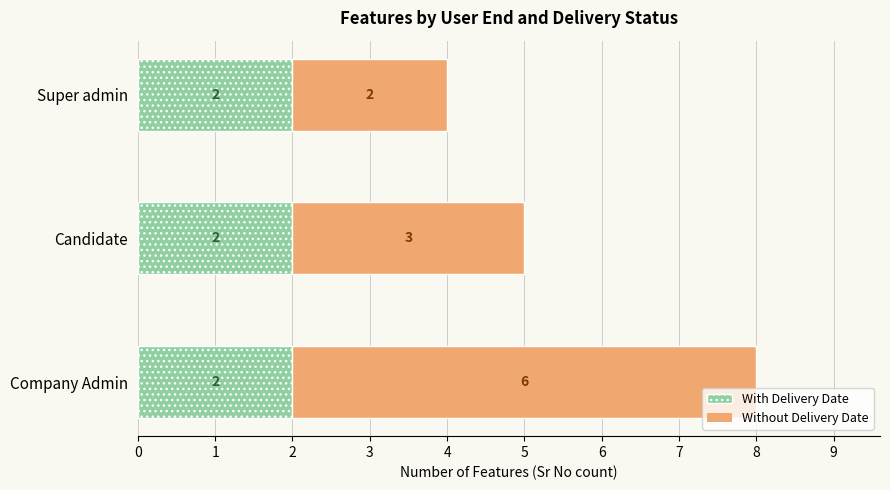

Is it true that With Delivery Date equals 3 at Super admin?

False